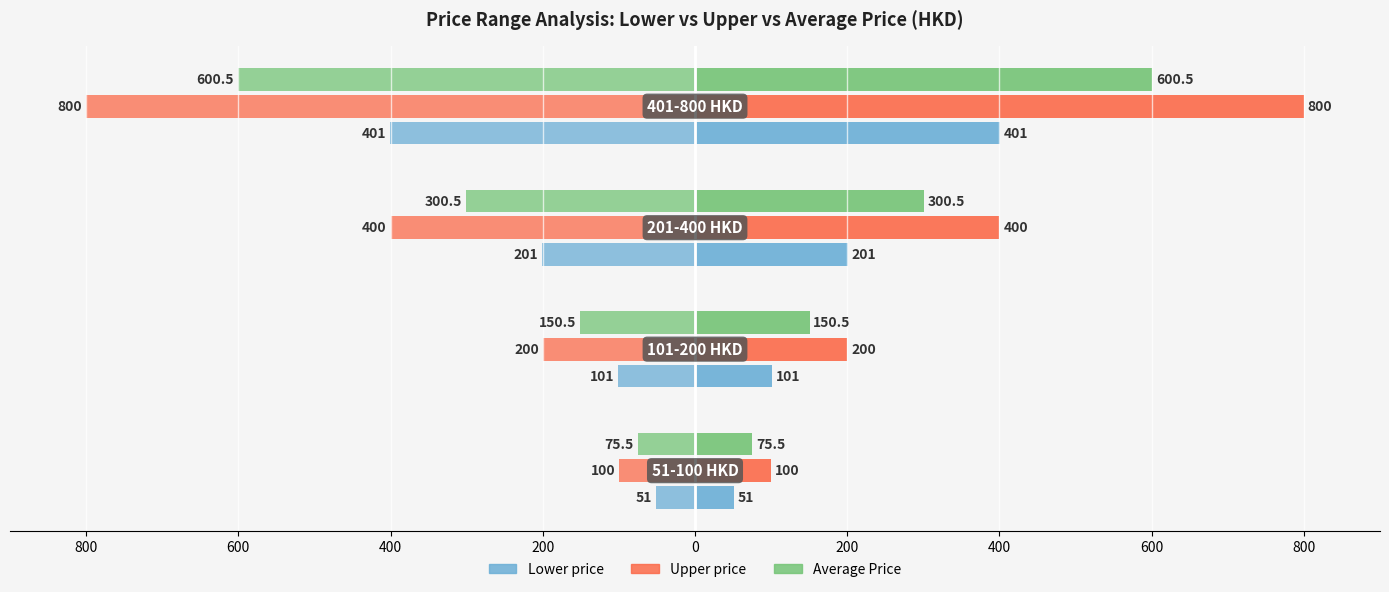

What is the value of the Lower price bar at the 3rd from the left?

-201.0